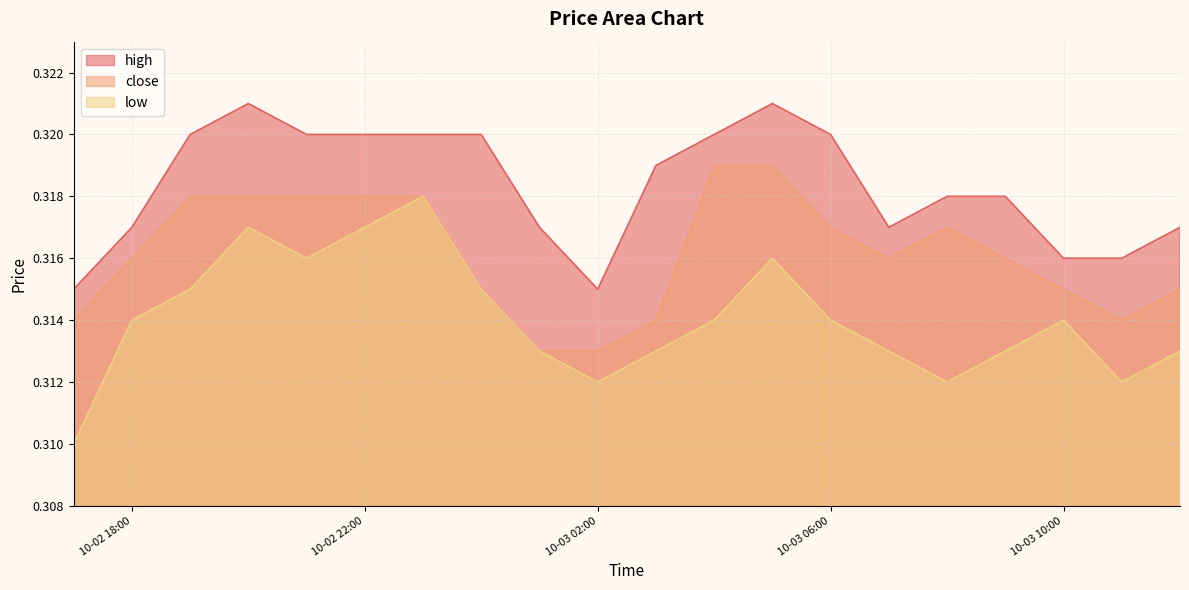

True or false: low and high cross at least once.

False